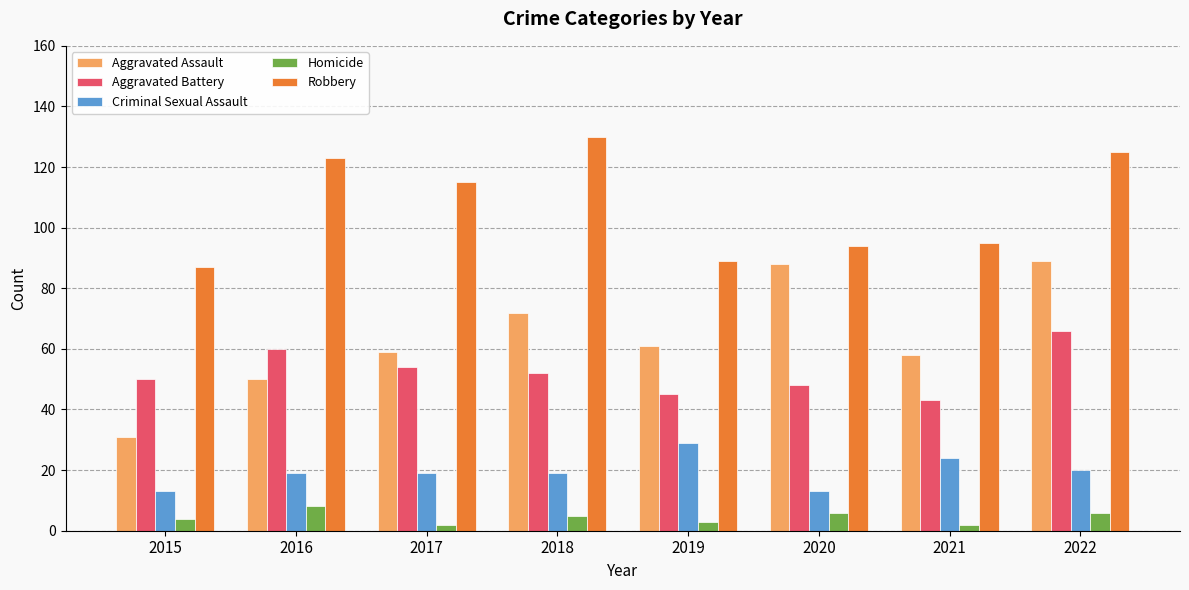

List the series in order of their peak value, lowest first.

Homicide, Criminal Sexual Assault, Aggravated Battery, Aggravated Assault, Robbery